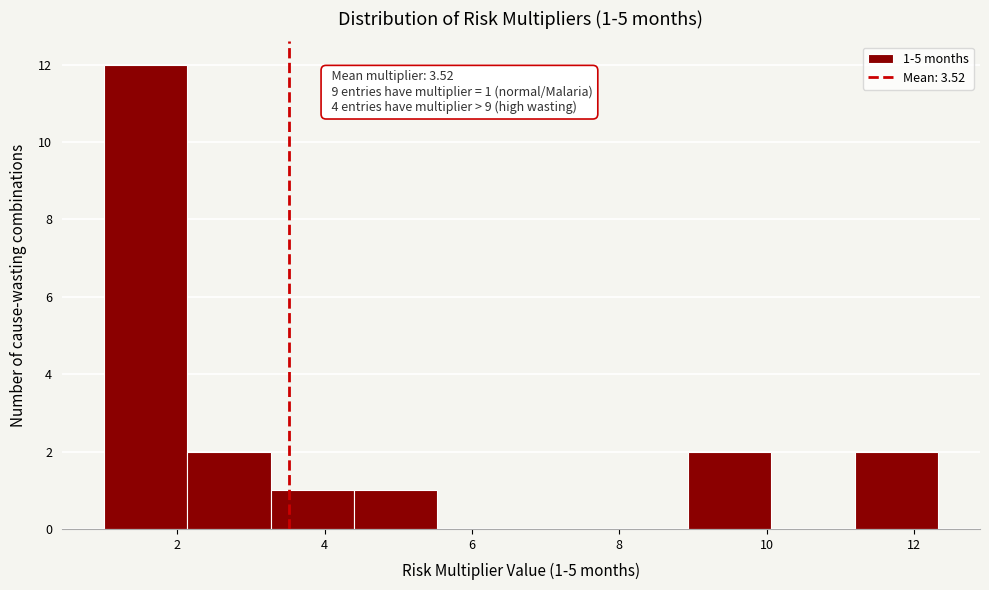

Which range on the x-axis has the tallest bar?

1.0 to 2.2